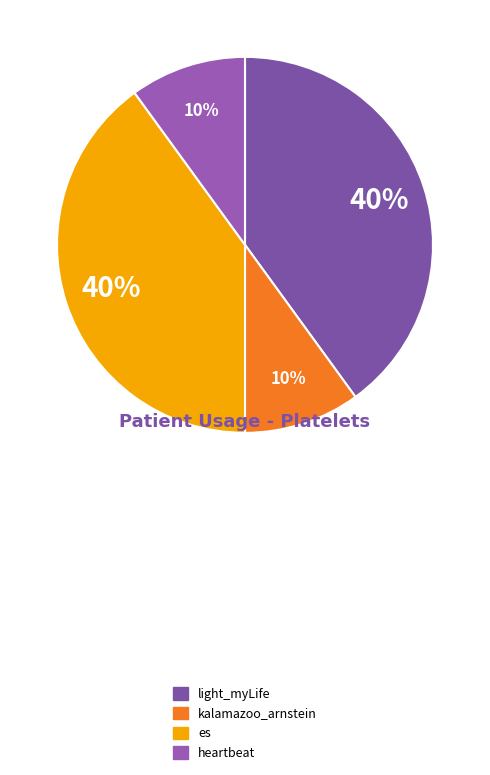

The es slice represents 49% of the pie. True or false?

False